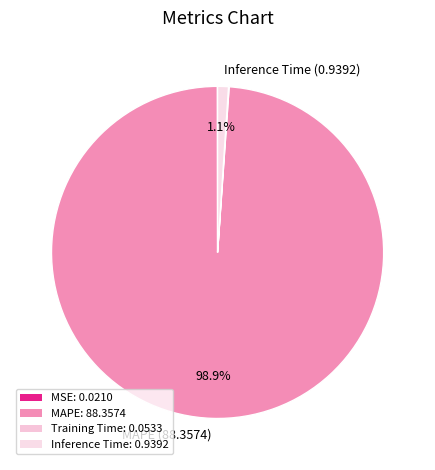

How many slices are in this pie chart?

4